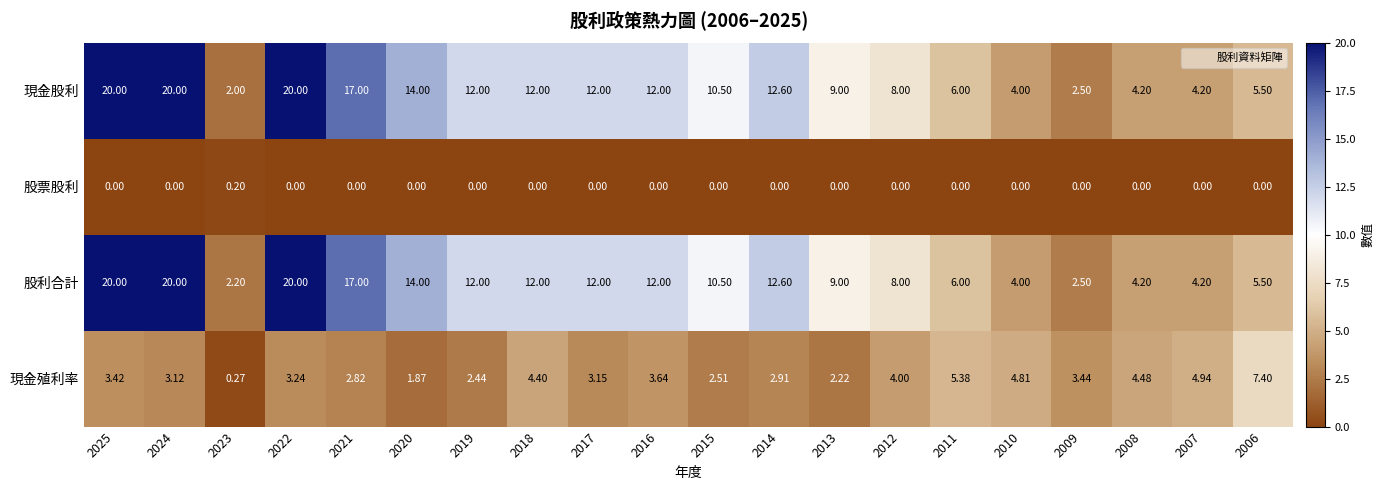

Which series has the largest total across all categories?

股利合計